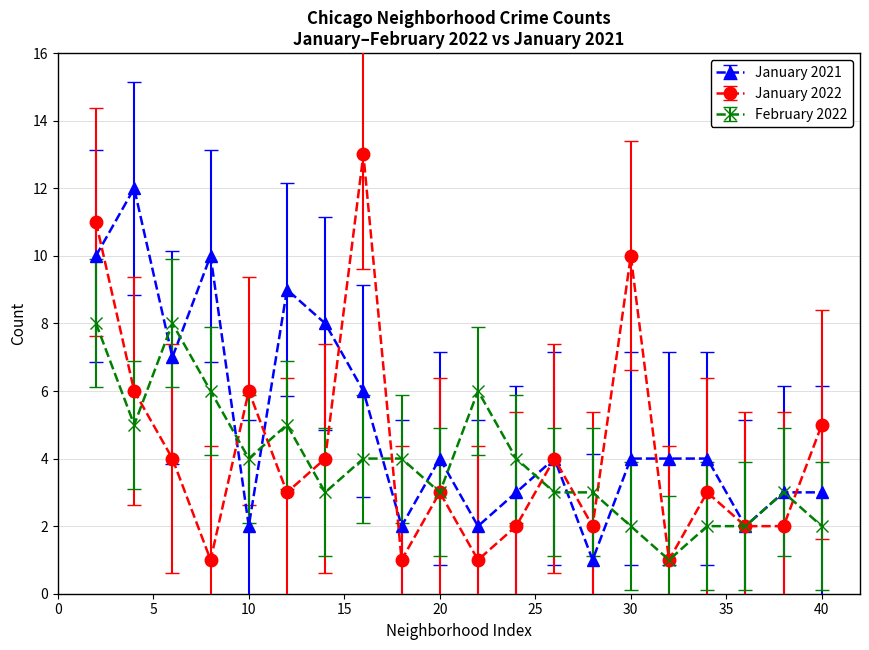

List the series in order of their peak value, highest first.

January 2022, January 2021, February 2022